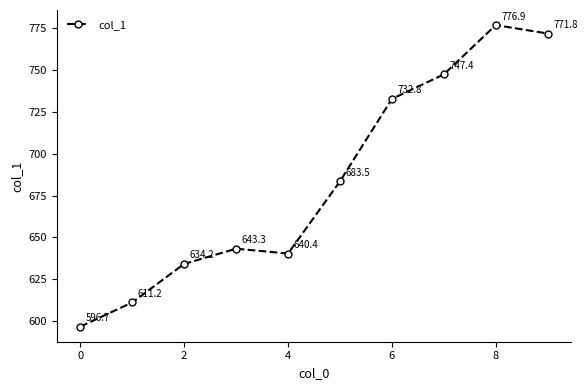

True or false: the data has more than 1 interior local peaks.

True